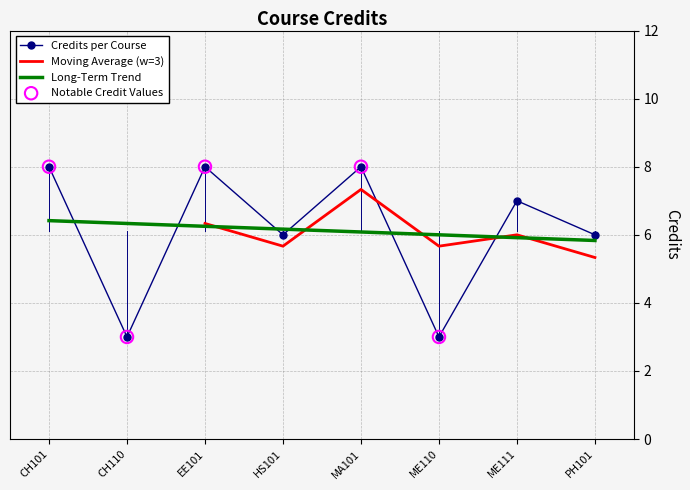

True or false: Long-Term Trend and Credits per Course intersect in this chart.

True